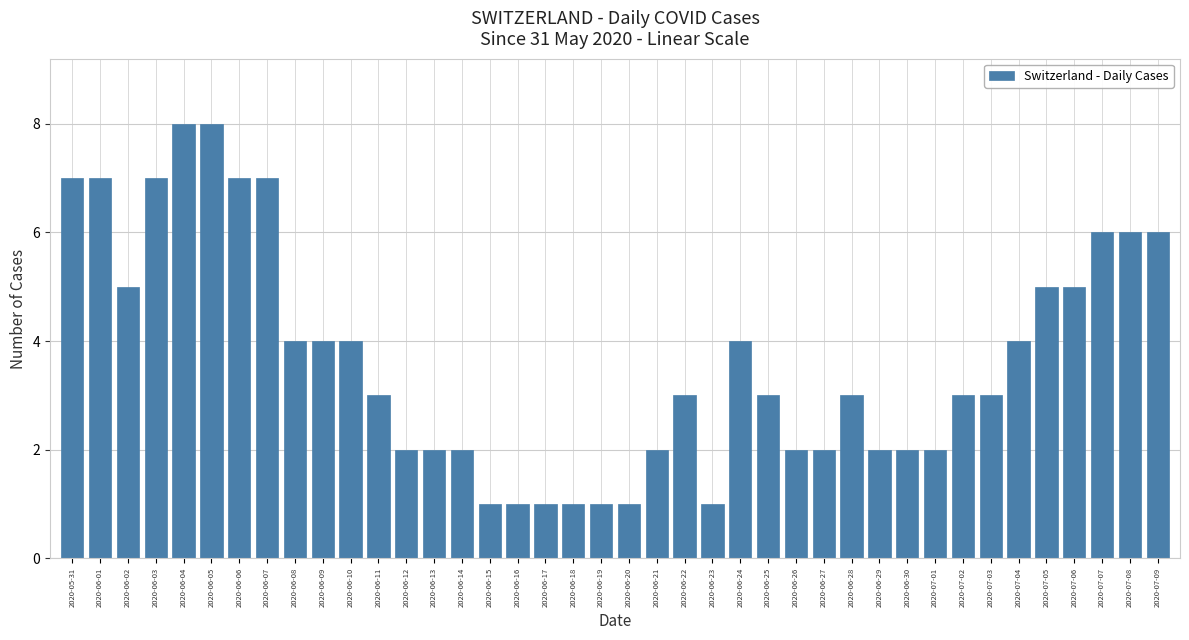

Approximately how many times larger is the value at 2020-06-09 compared to 2020-06-14?

2.0